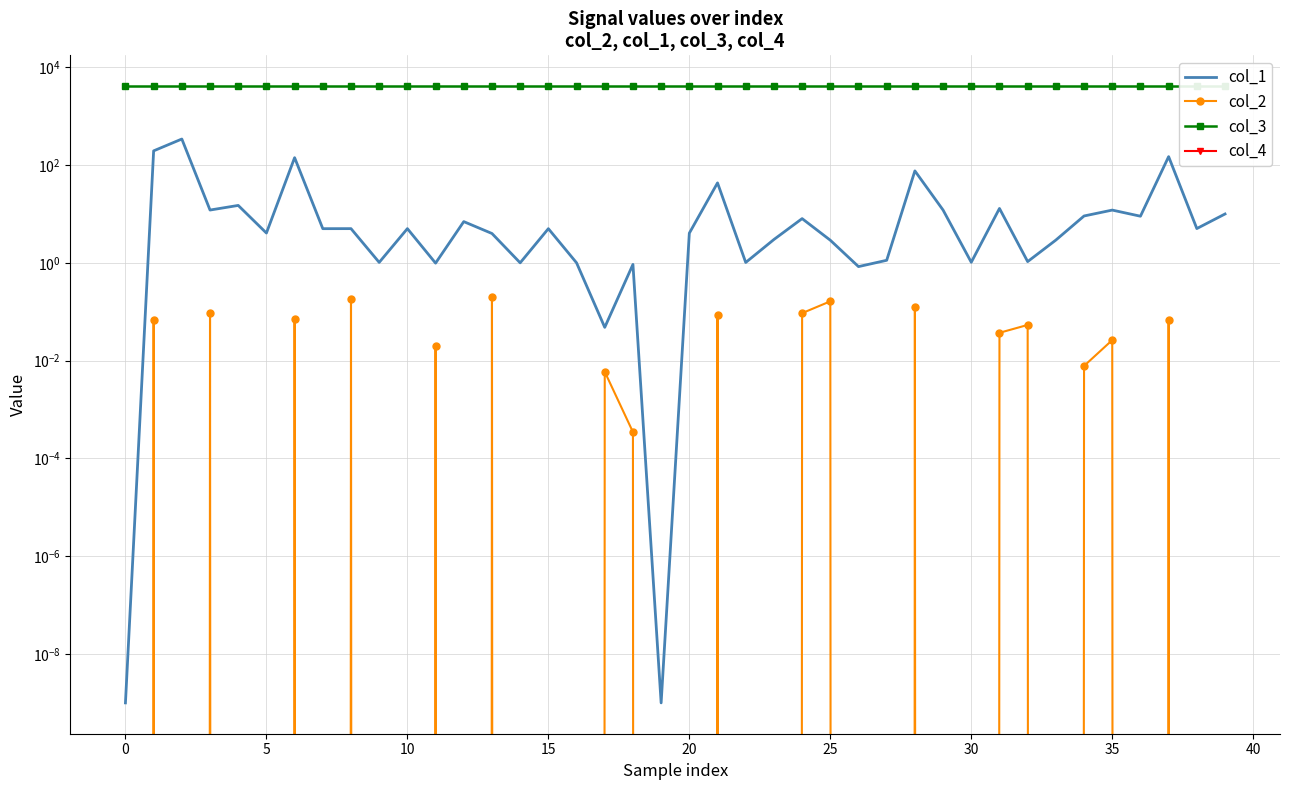

What is the greatest value displayed?

4096.0